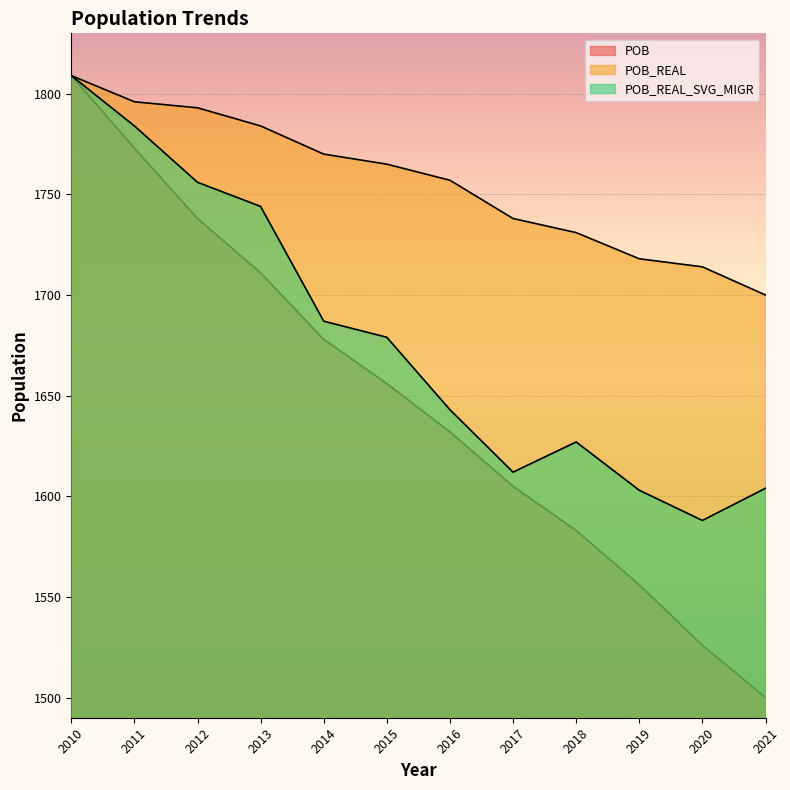

True or false: POB and POB_REAL intersect in this chart.

False